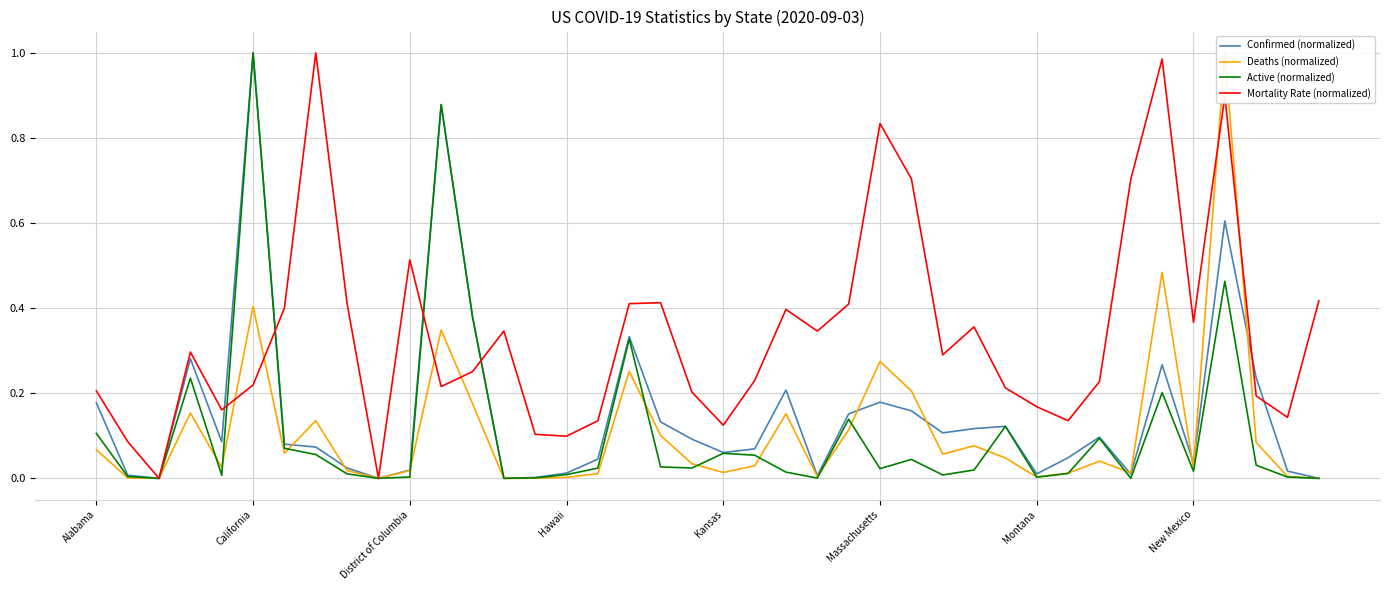

What is the difference between the maximum and minimum values in the Mortality Rate (normalized) series?

1.0